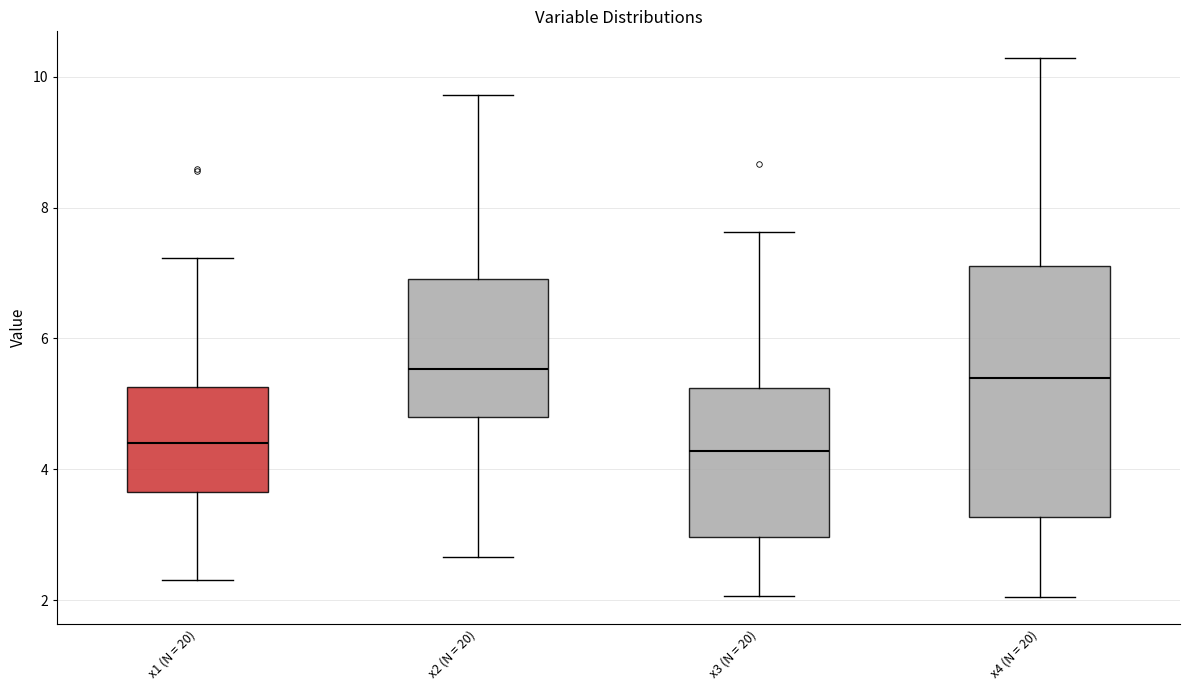

Where is the lower edge of the box for x4 (N = 20) on the y-axis? The values are not printed on the chart, so give them approximately, as read against the axis.

3.2